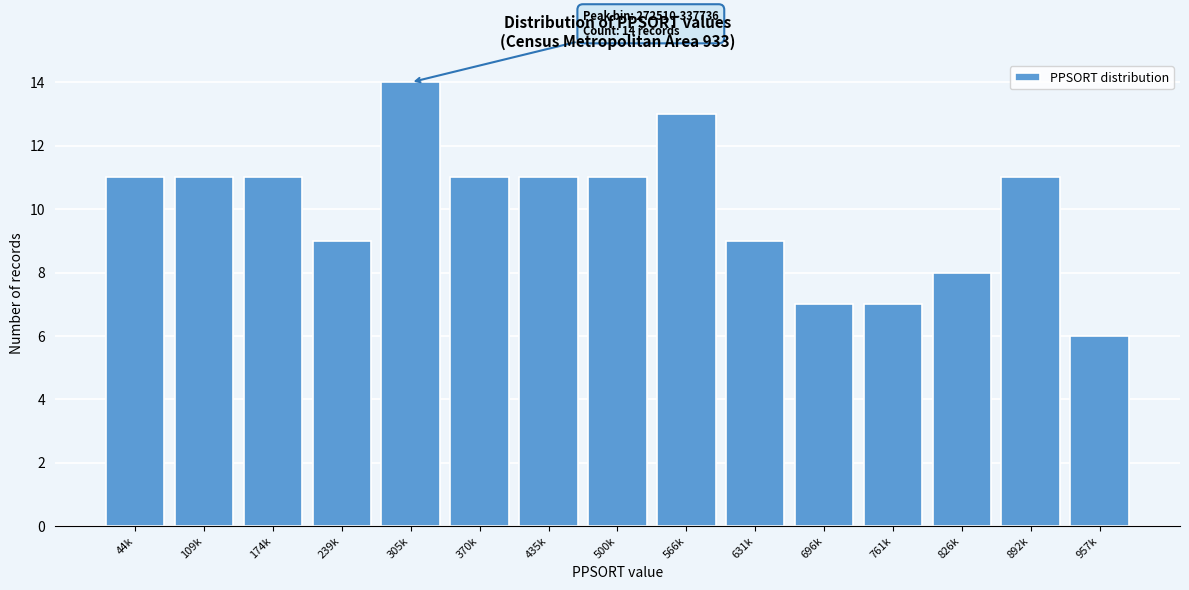

Reading right to left, list all the values displayed in this chart.

6	11	8	7	7	9	13	11	11	11	14	9	11	11	11